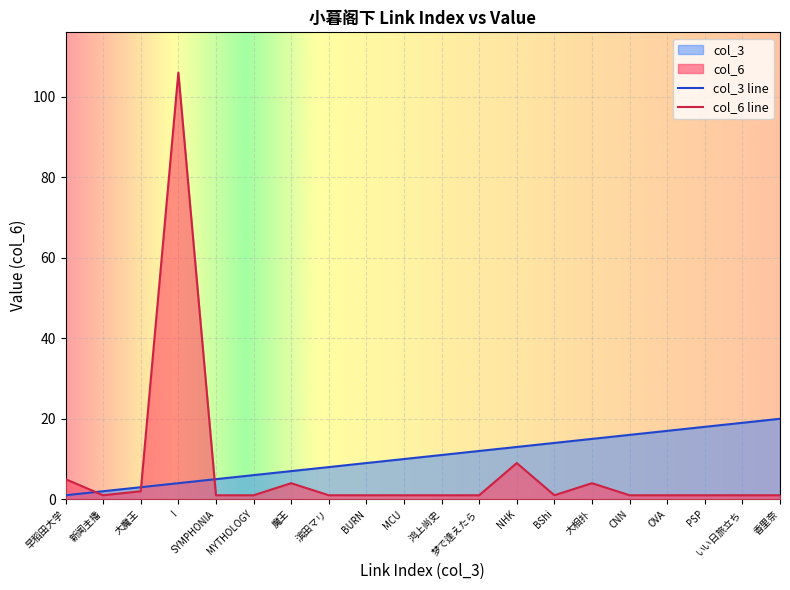

Which series ends up on top after the final intersection of col_6 and col_3?

col_3